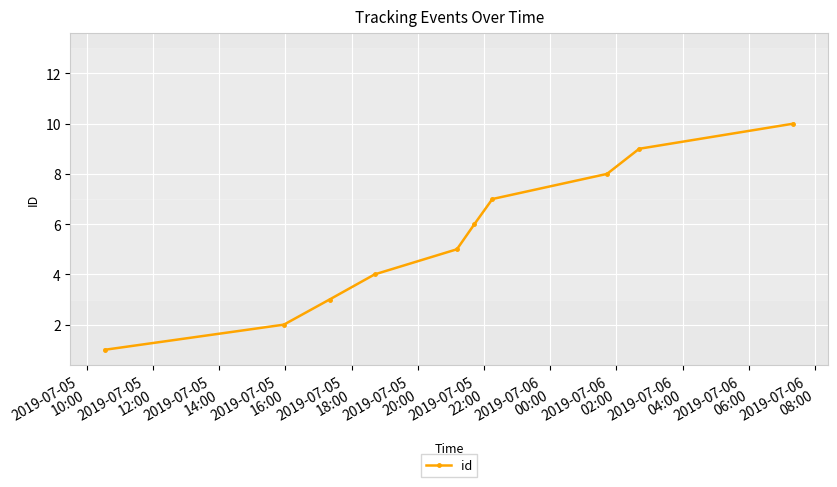

Reading left to right, transcribe all the data shown in this chart.

1	2	3	4	5	6	7	8	9	10